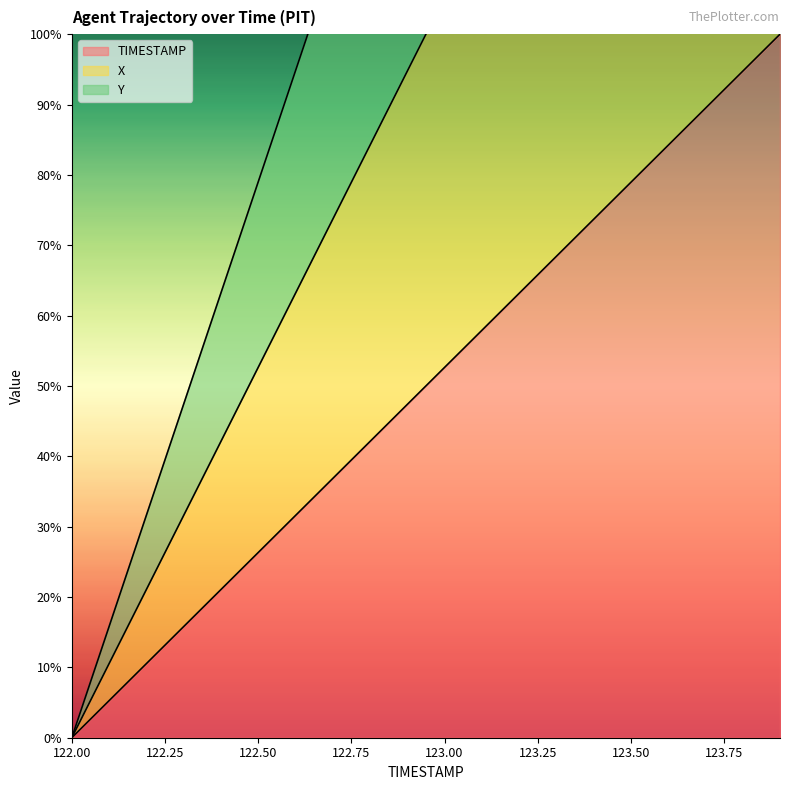

Which category has the highest value across all series?

123.9